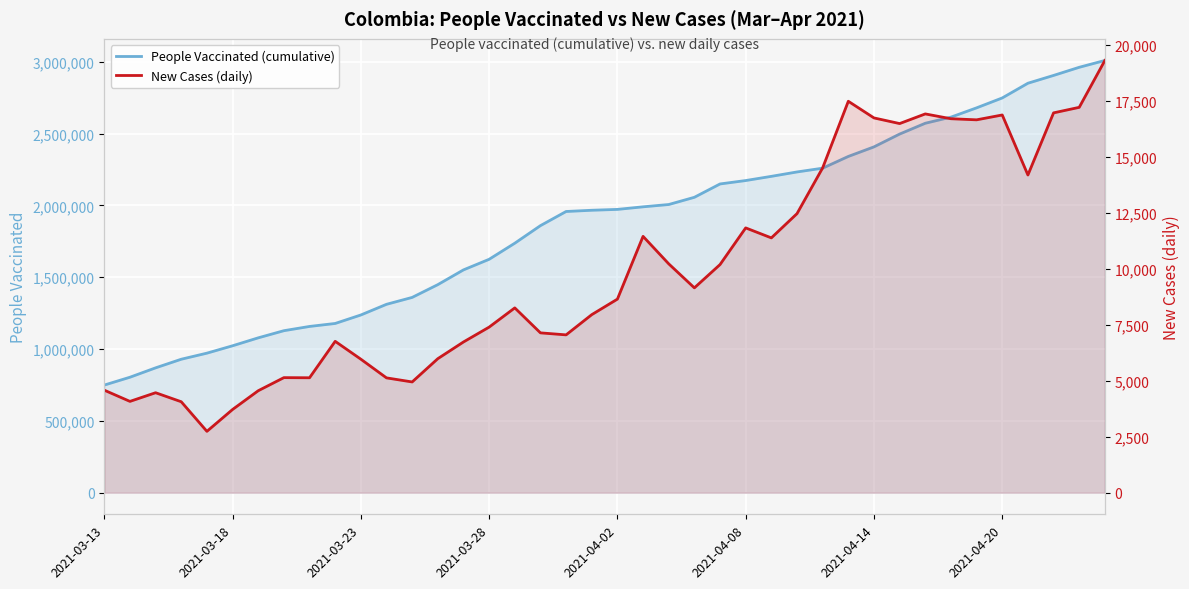

Where is People Vaccinated (cumulative) nearest to the value 1878847?

17